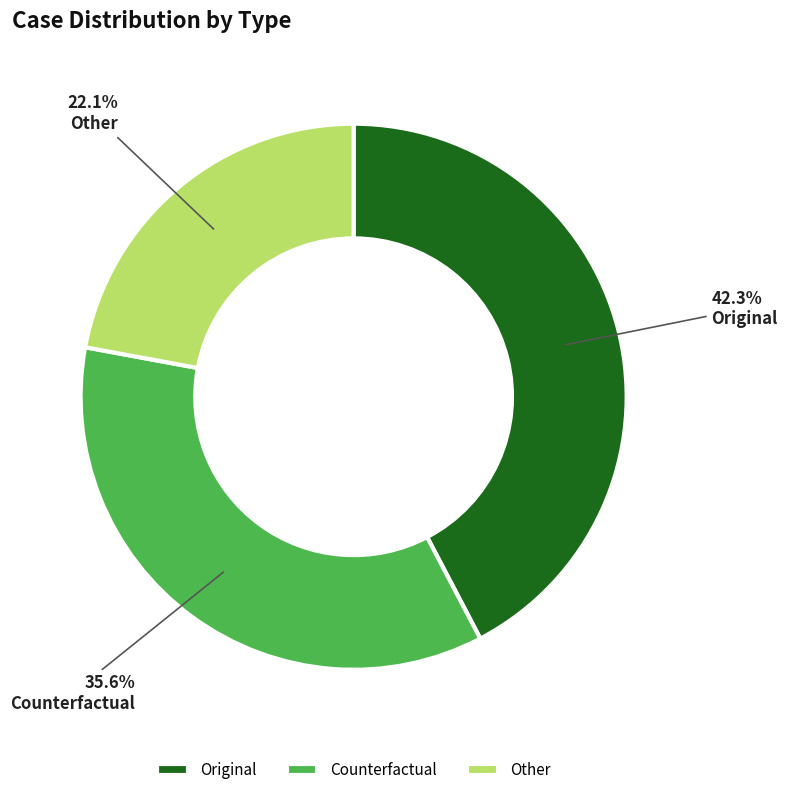

Combined, do Original and Other account for over 50%?

Yes